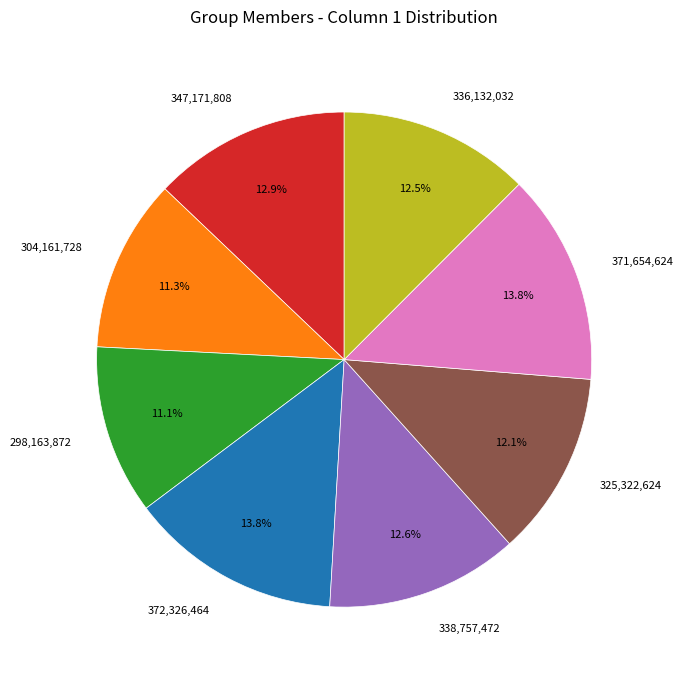

How many slices are in this pie chart?

8